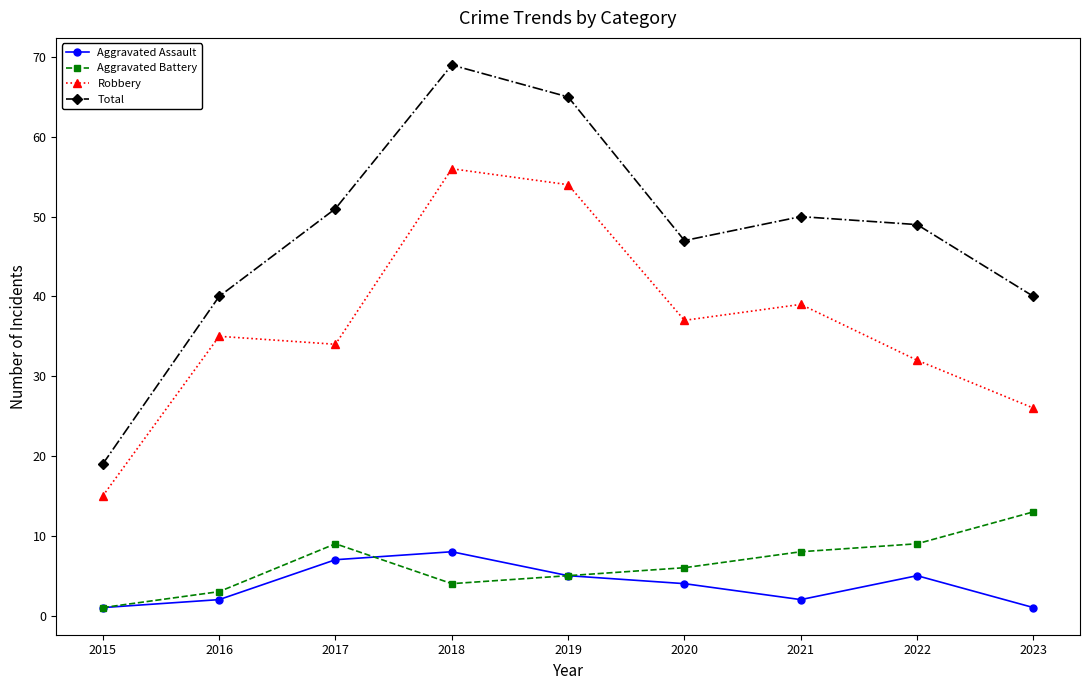

What is the value of the Aggravated Assault point at the 7th from the left?

2